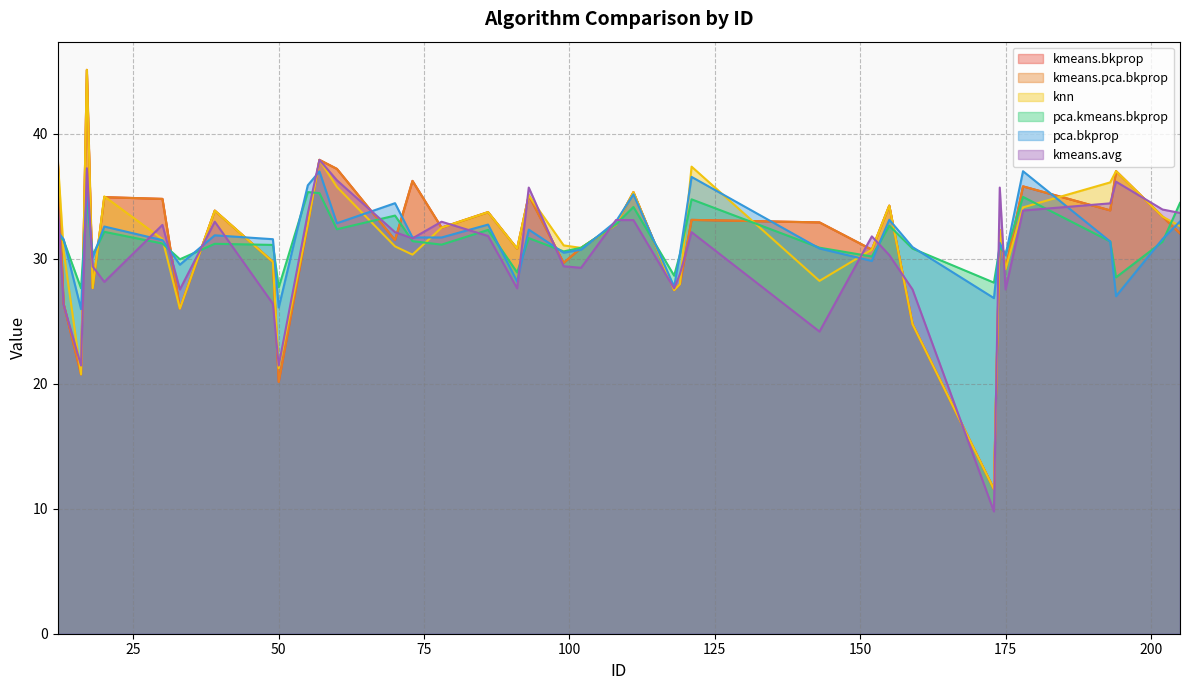

What is the value of the kmeans.avg point at the 14th from the left?

36.3